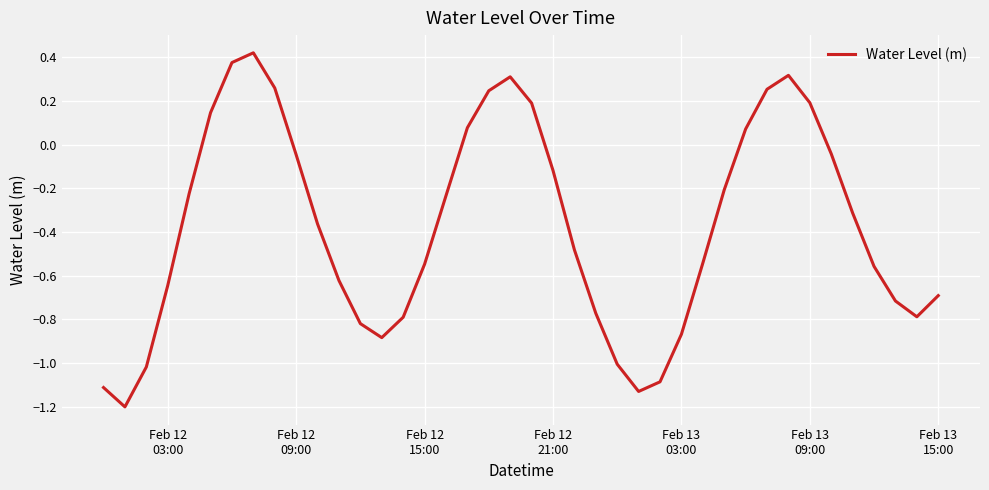

How many interior local valleys (lower than both neighbors) does the data have?

4